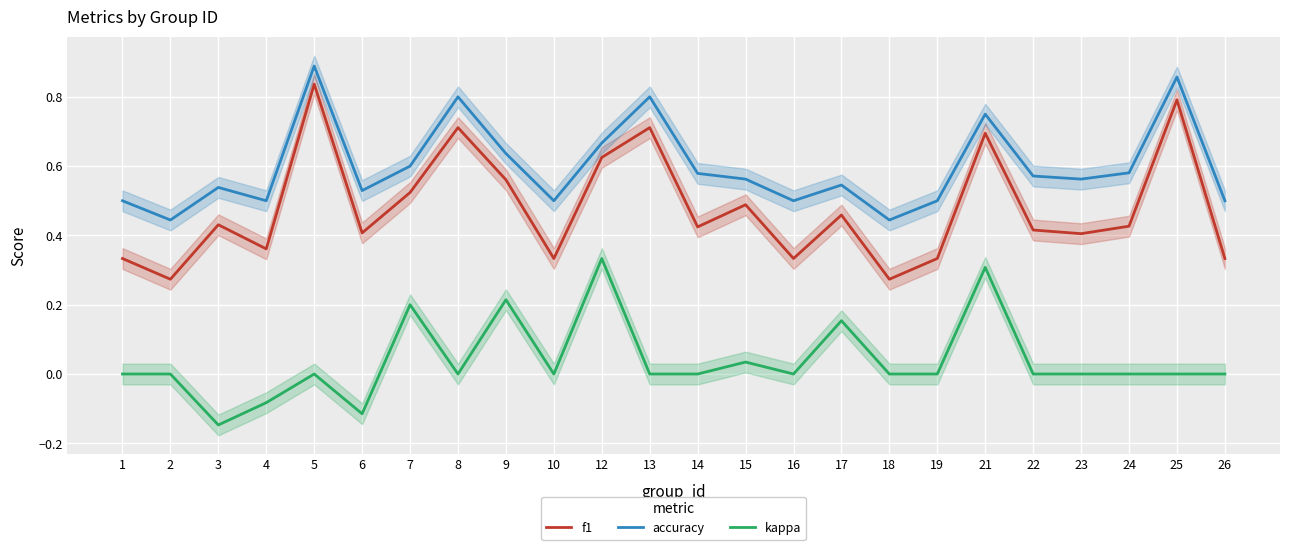

What is the difference between the maximum and minimum values in the f1 series?

0.6